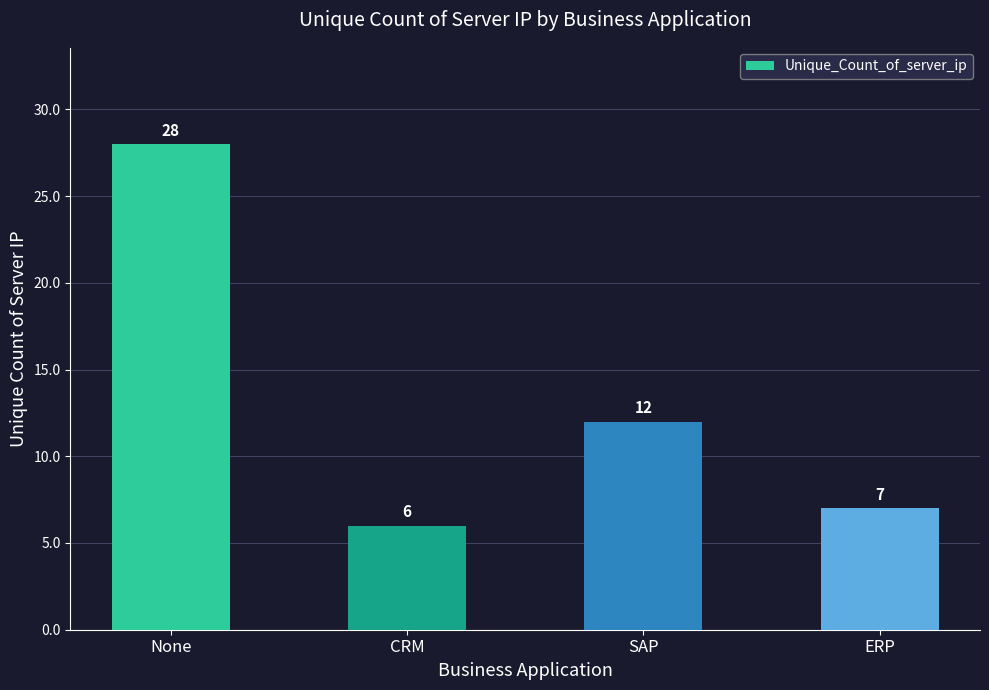

Between None and ERP, which is larger?

None